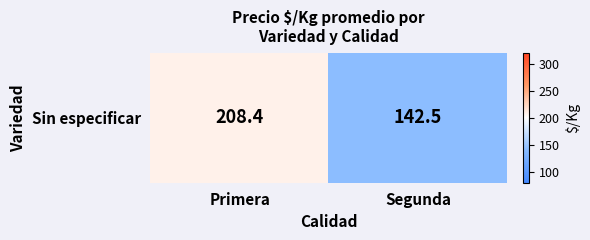

At which label is the value closest to 175?

Segunda